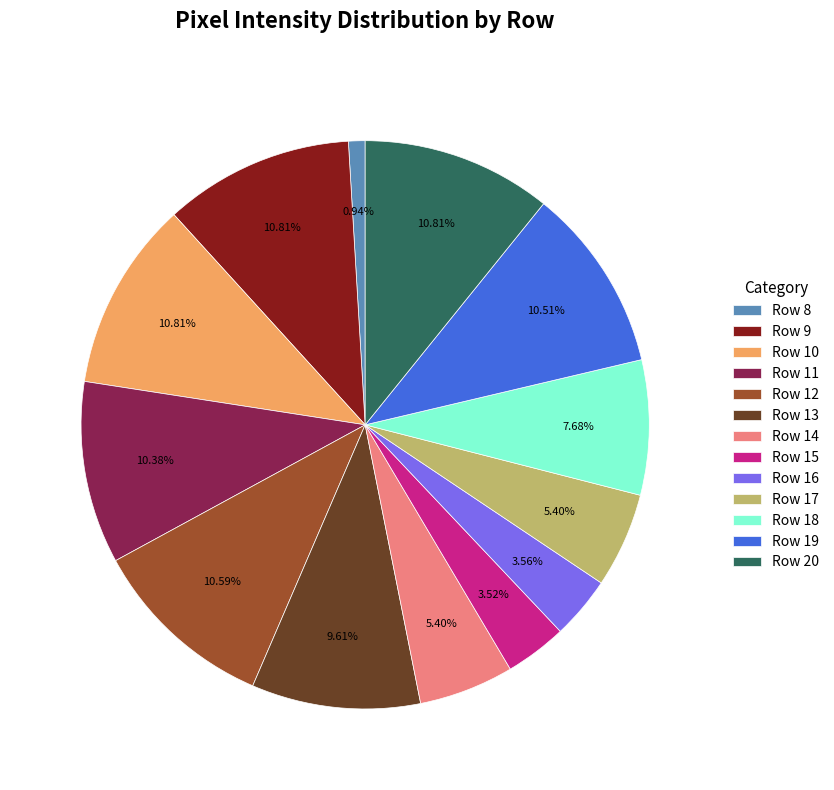

True or false: Row 9 accounts for 11% of the total.

True